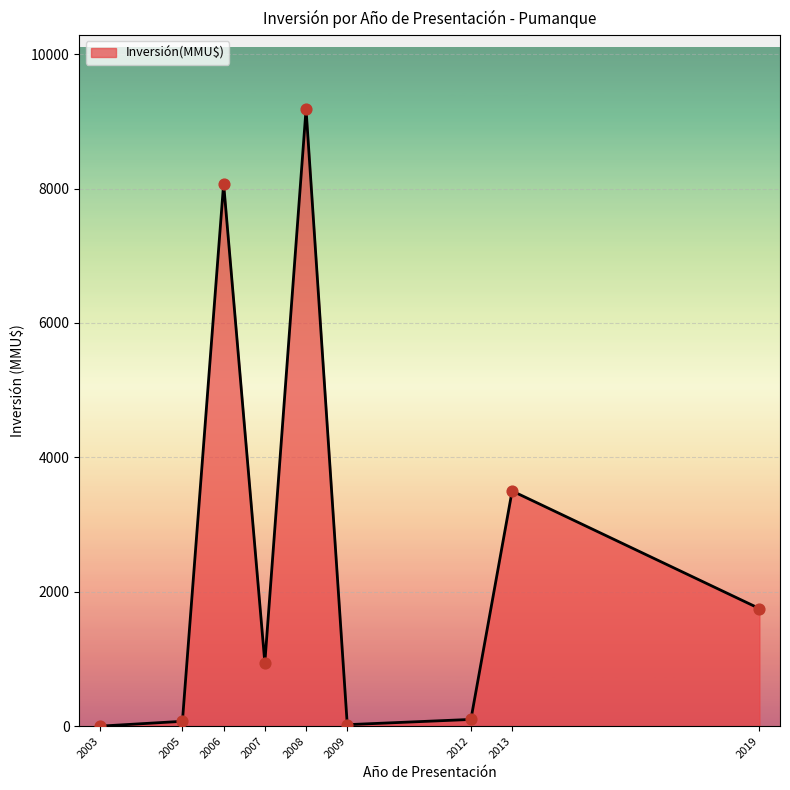

What is the change in value from 2007 to 2012?

-844